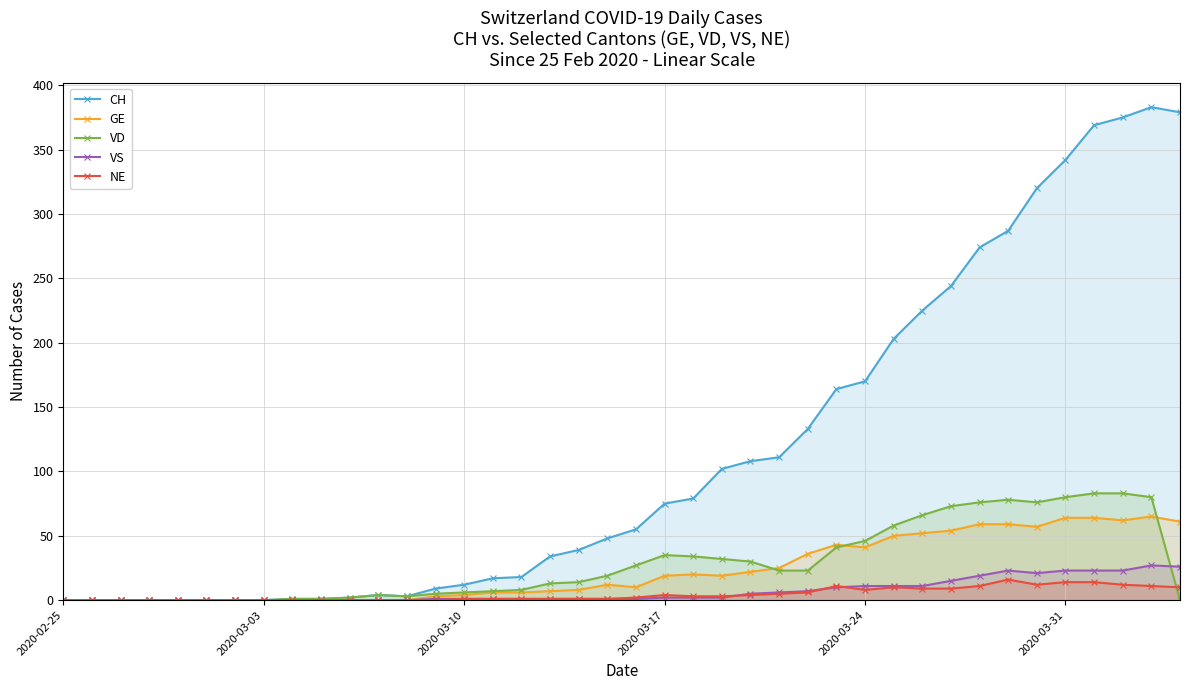

After their last crossing, which series has the higher values: VD or VS?

VS